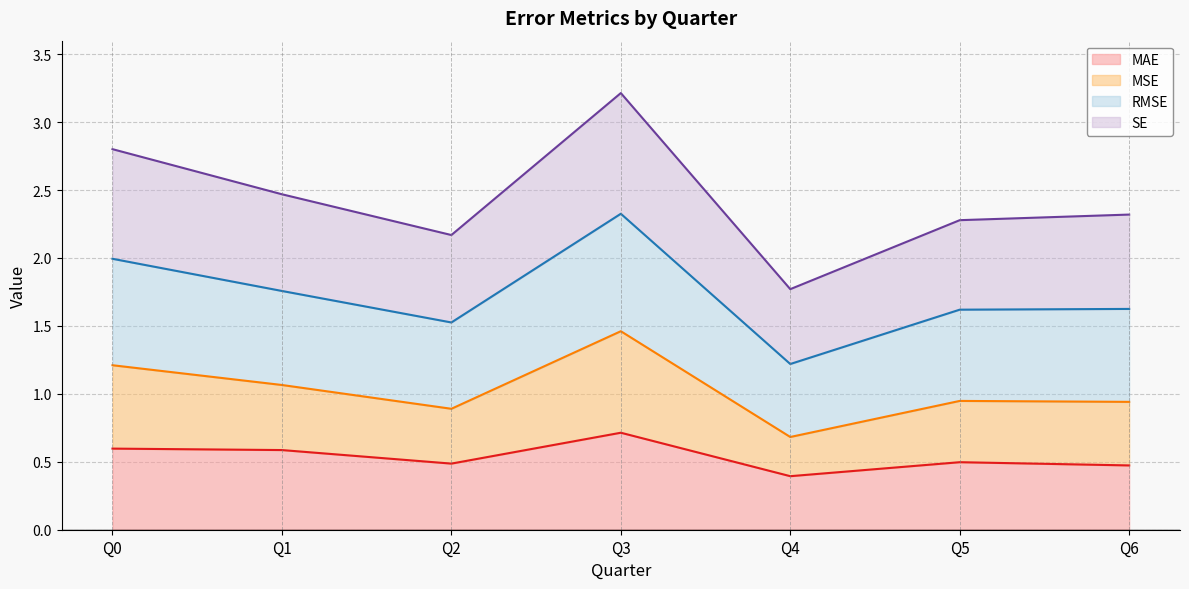

At which category is the sum across all series the highest?

Q3